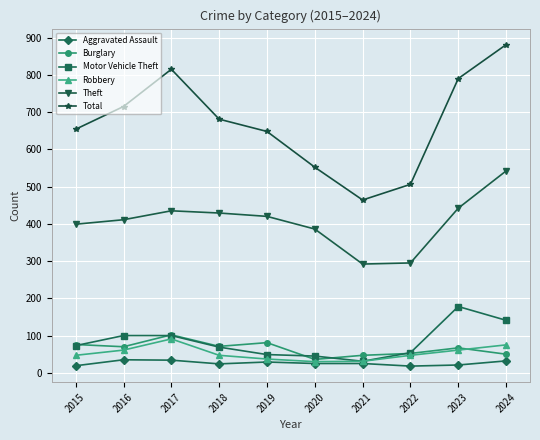

In Total, how many points are lower than both neighbors (excluding endpoints)?

1